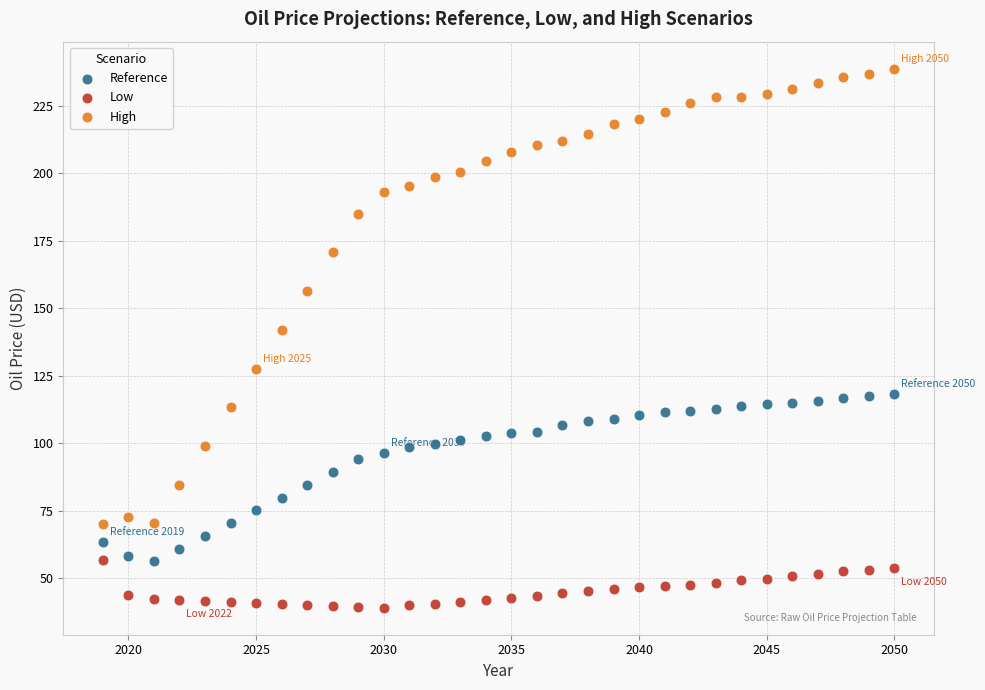

What are all the series names shown in the legend?

Reference, Low, High